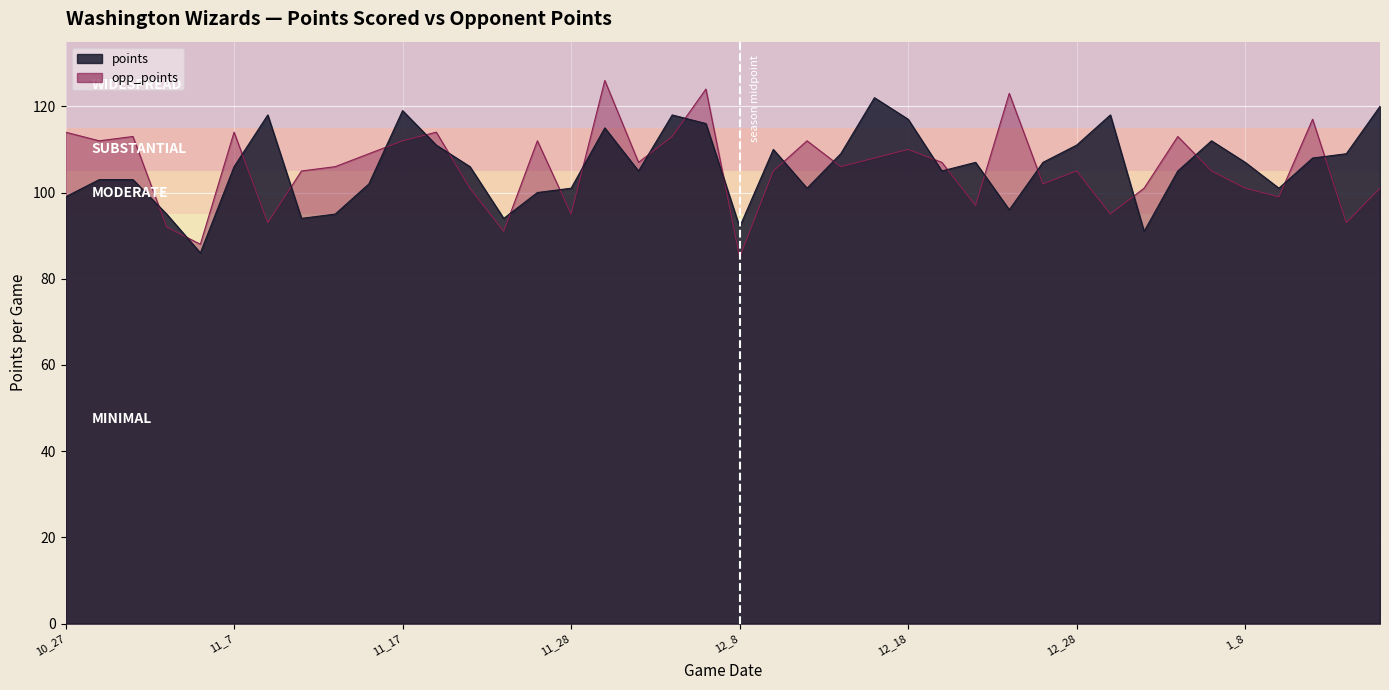

Rank the series at 11_19 from highest to lowest value.

opp_points, points